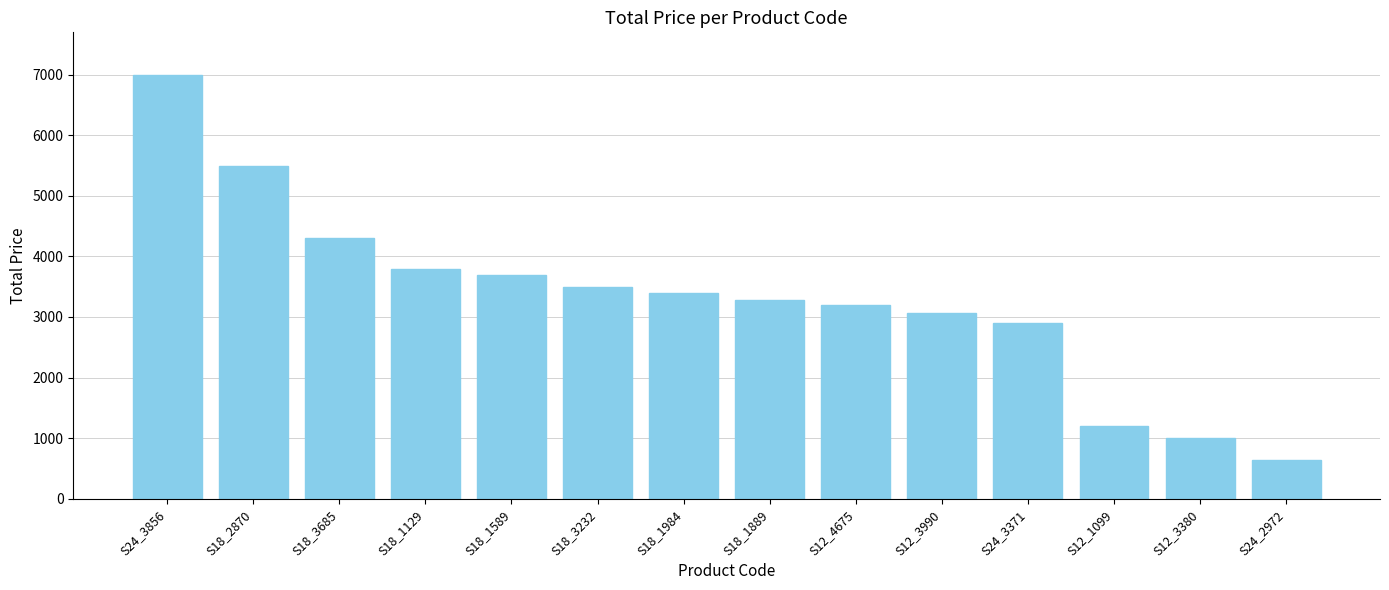

Which category has the lowest value across all series?

S24_2972